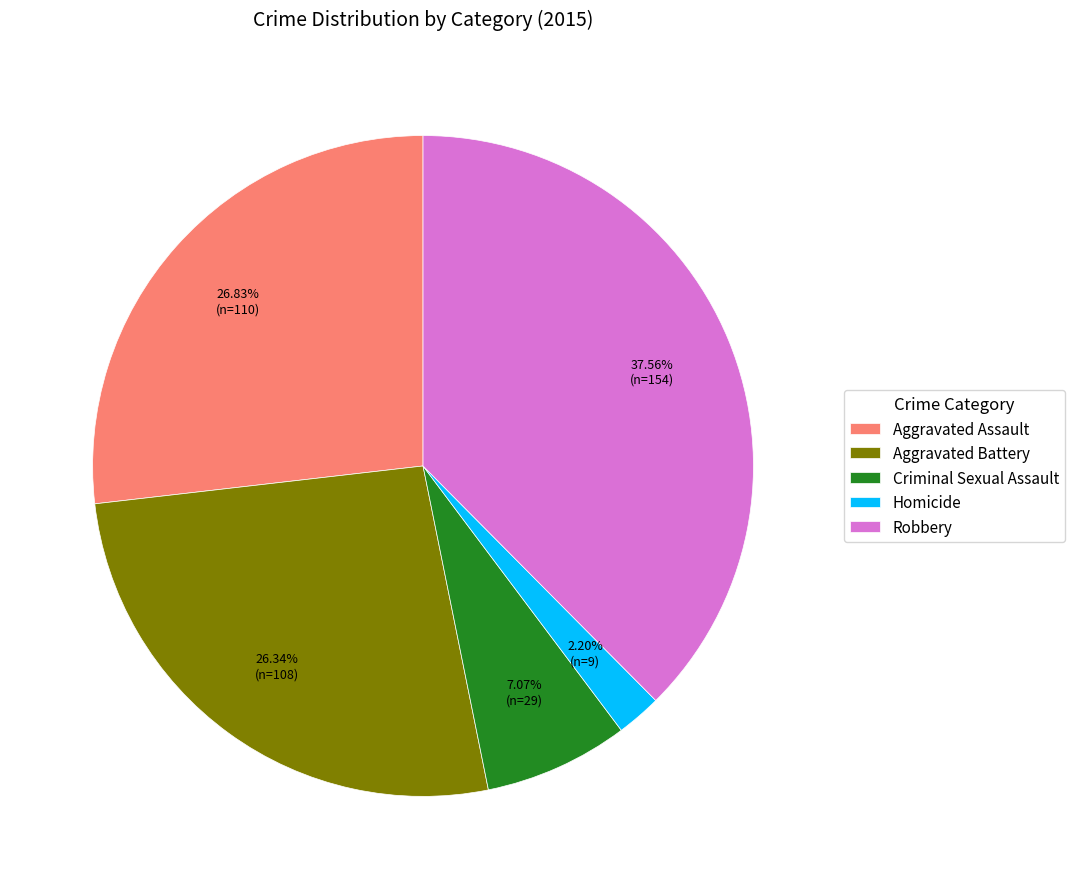

To the nearest percent, what percentage of the pie is Robbery?

38%